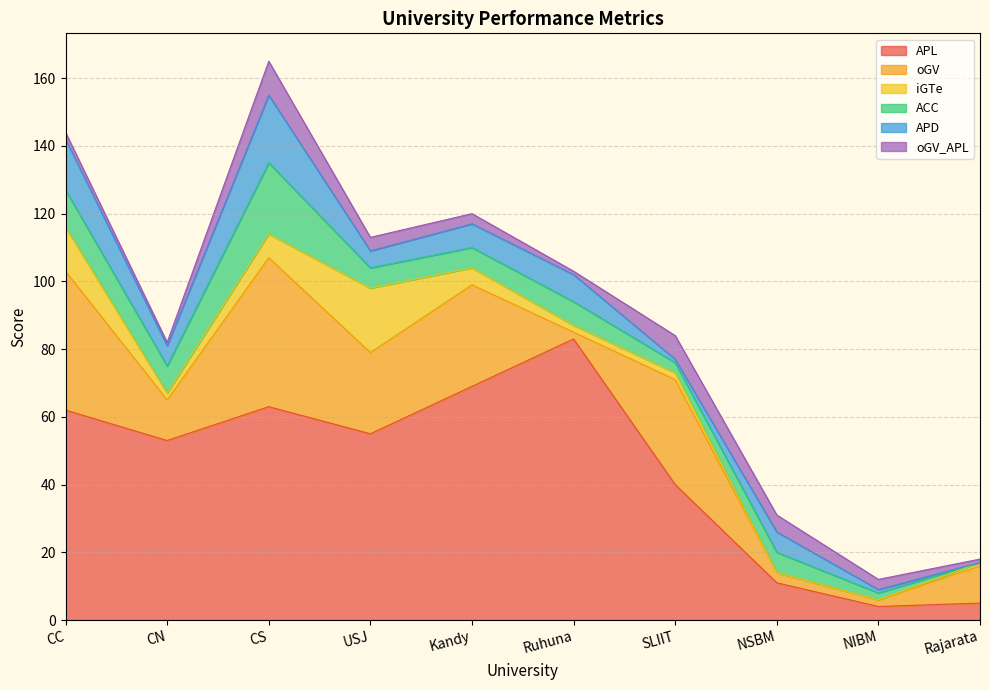

In iGTe, how many points are higher than both neighbors (excluding endpoints)?

1